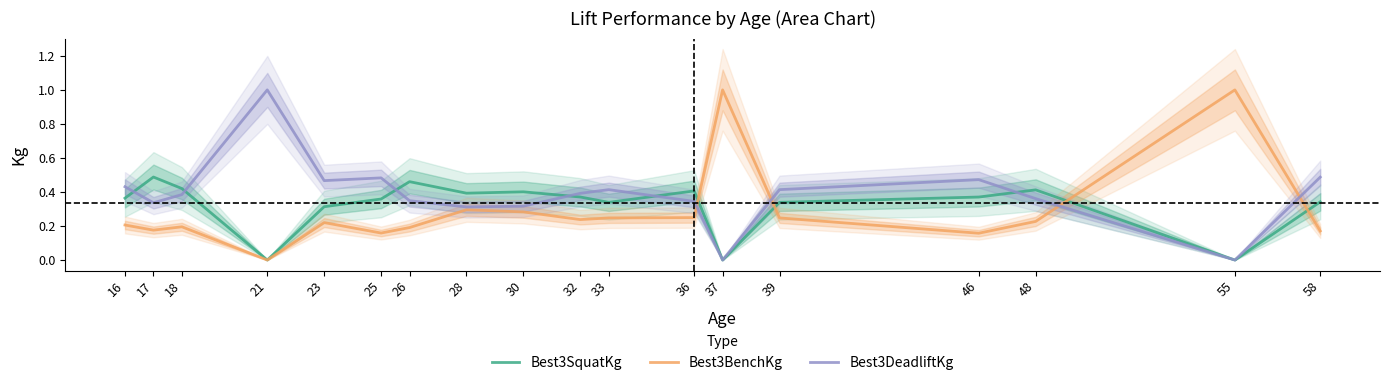

How many lines are shown in the chart?

3